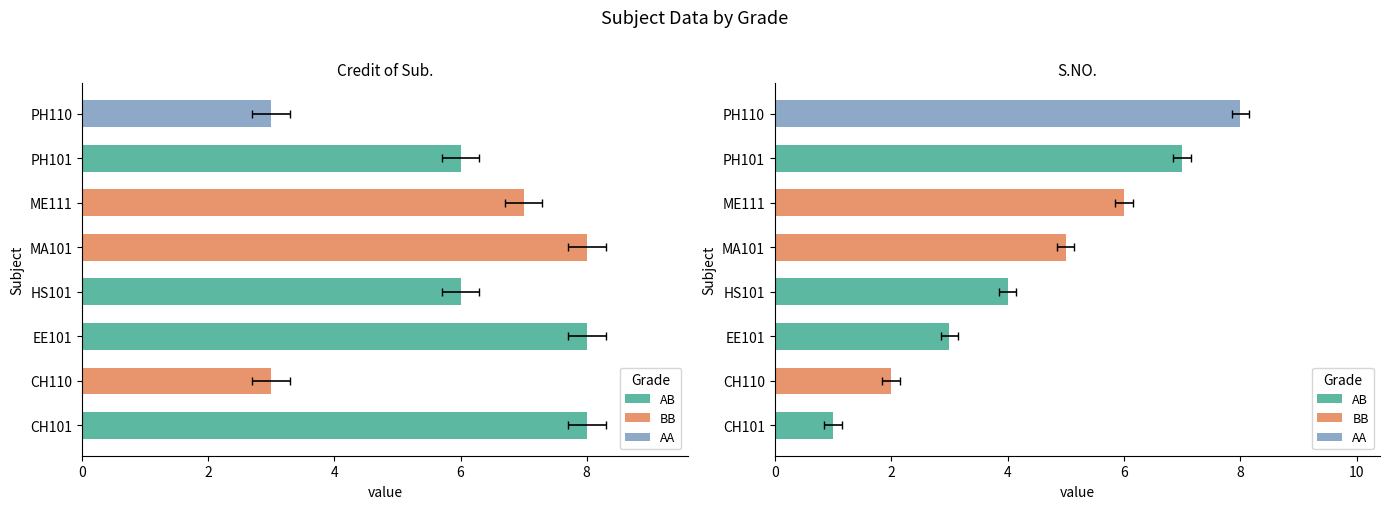

How many bars are there in each group?

2